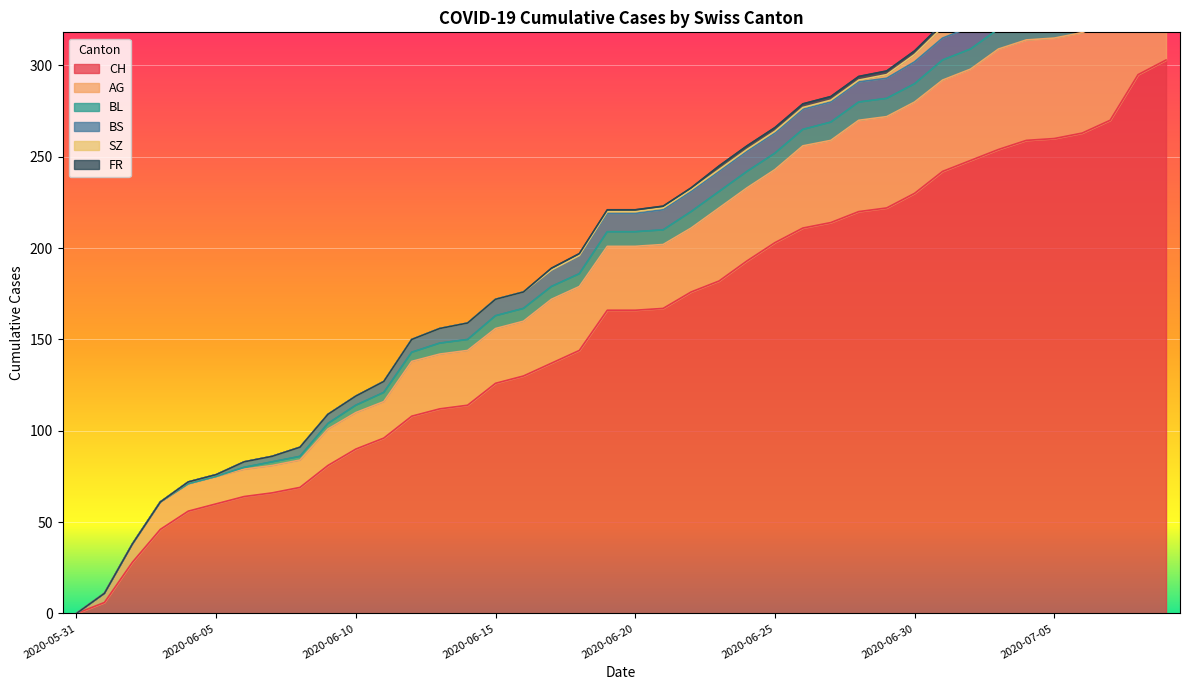

What is the difference between the maximum and second lowest values in the CH series?

297